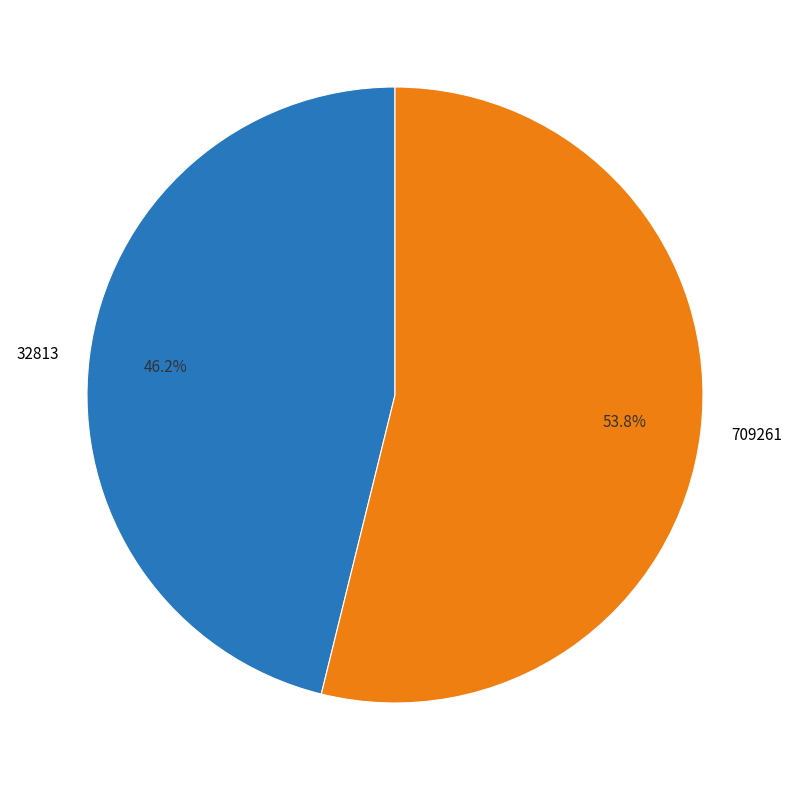

How many slices are in this pie chart?

2